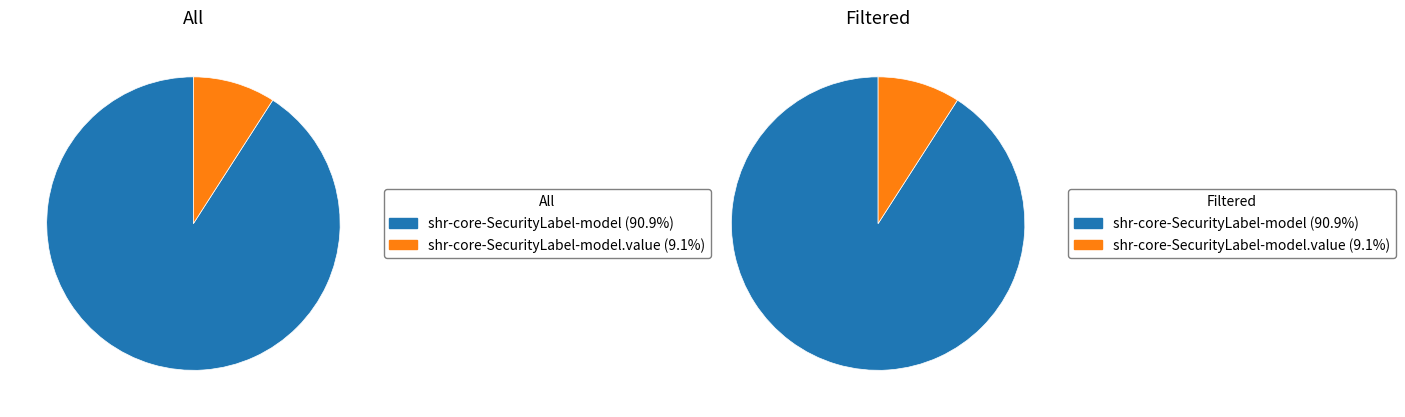

Is there a majority slice in this chart?

Yes